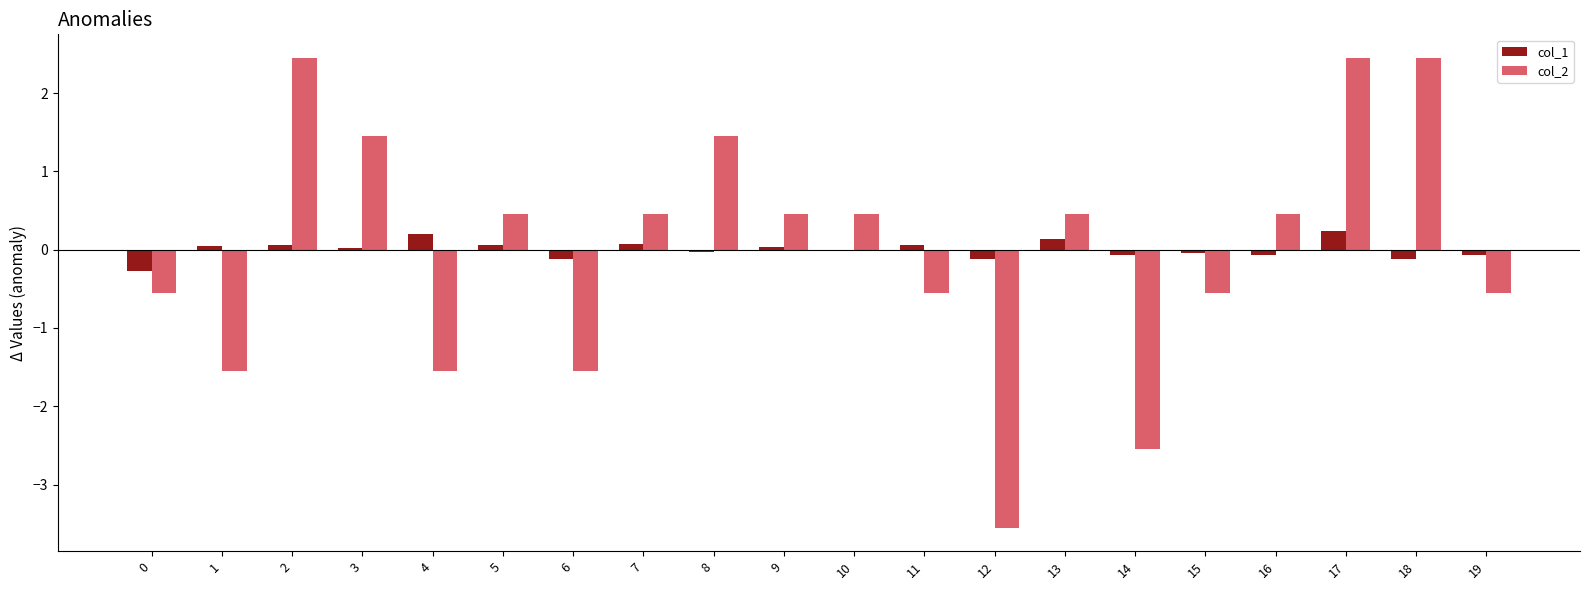

Which series has the largest range (max minus min)?

col_2